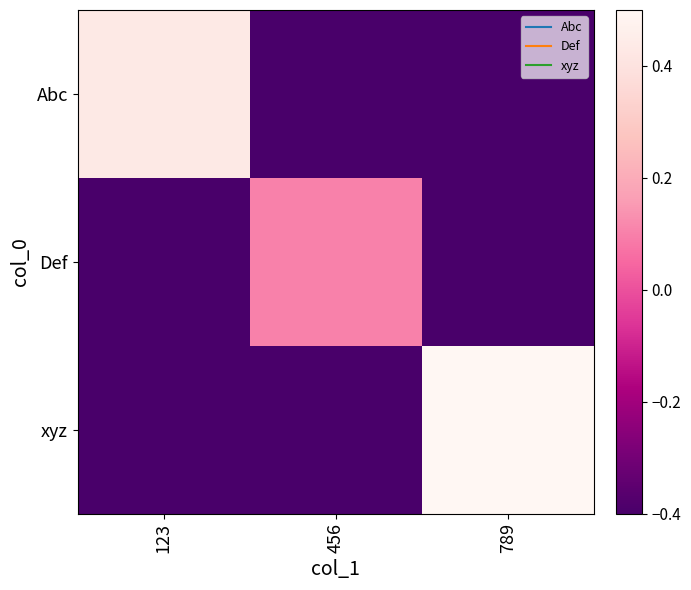

What is the spread (max minus min) of values at 456?

0.5